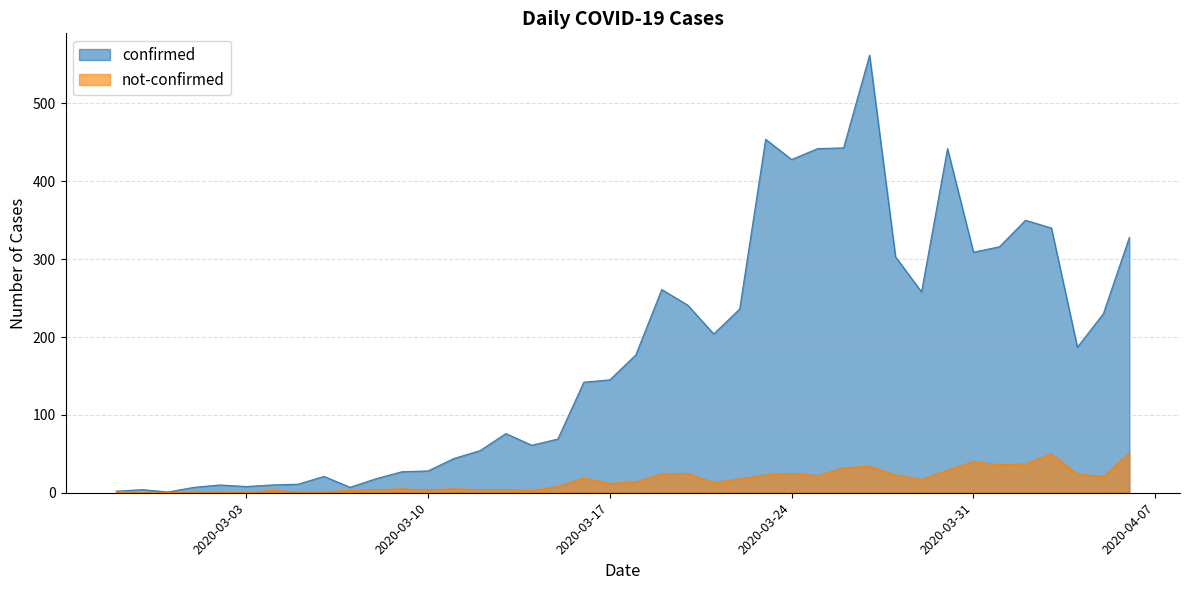

True or false: not-confirmed and confirmed cross at least once.

False